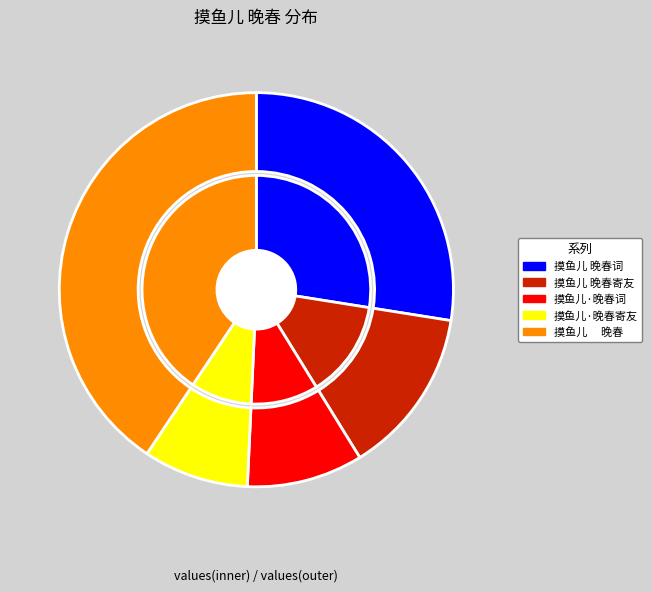

Rank the categories by value from highest to lowest.

摸鱼儿　 晚春, 摸鱼儿 晚春词, 摸鱼儿 晚春寄友, 摸鱼儿·晚春词, 摸鱼儿·晚春寄友